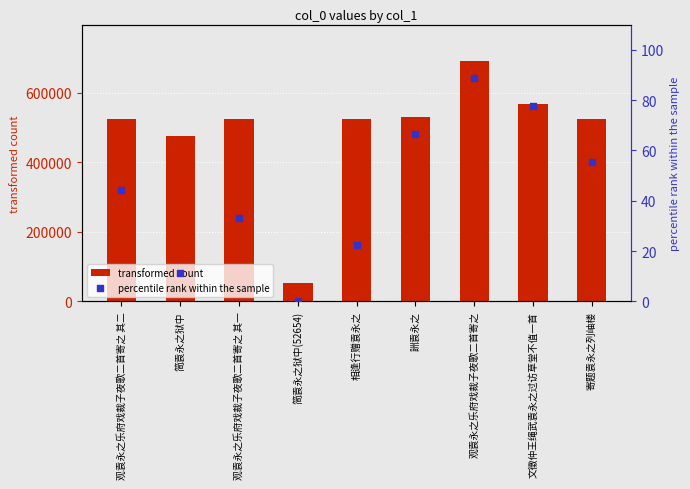

At how many categories does at least one series exceed 131512?

8